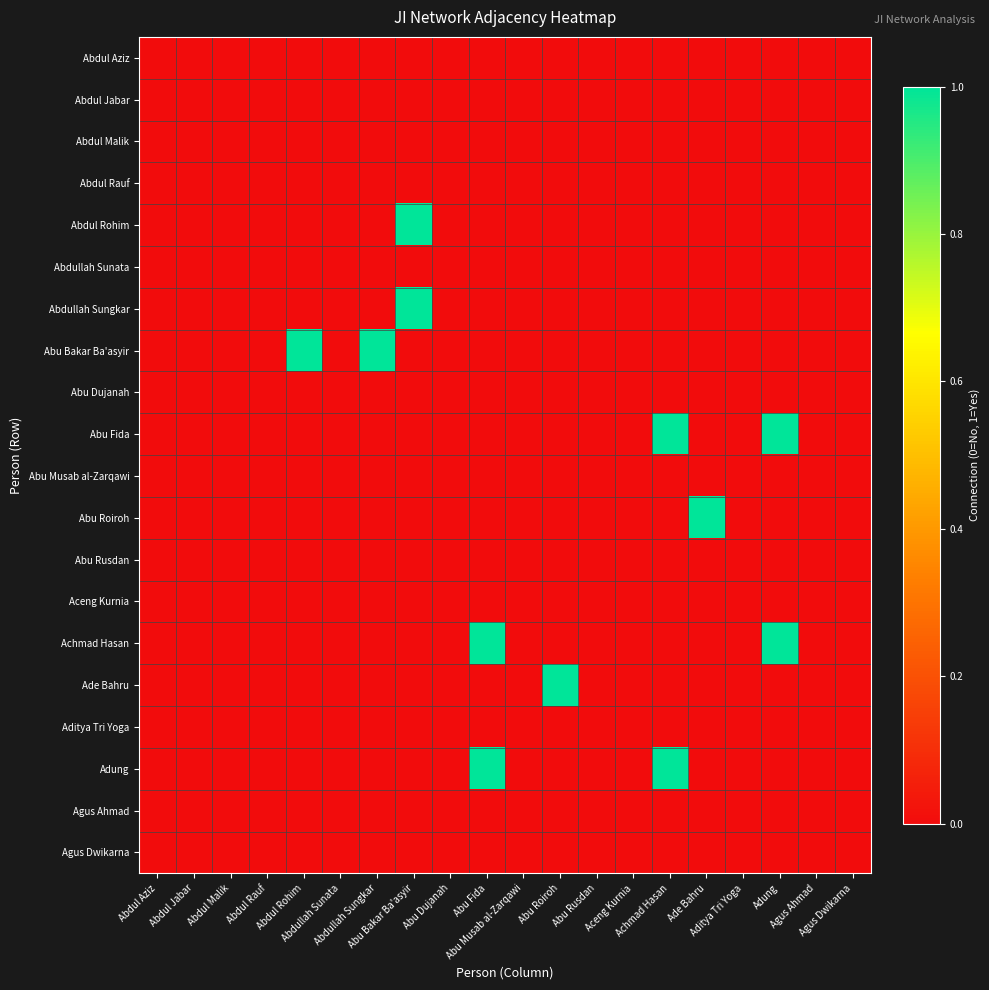

Which series has the largest total across all categories?

Abu Bakar Ba'asyir